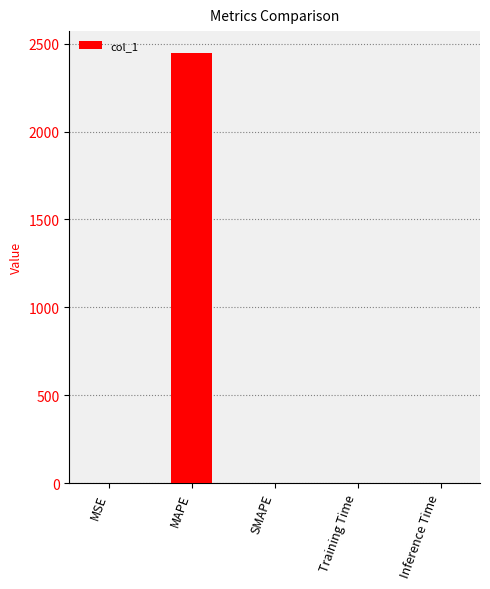

True or false: the data shows 0.0 at SMAPE.

True